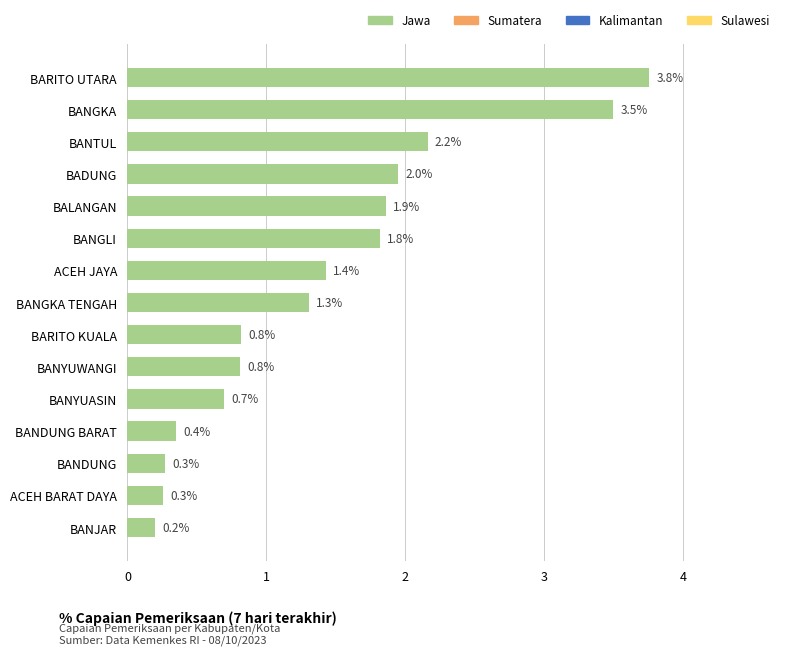

True or false: the data shows 1.3 at BARITO KUALA.

False